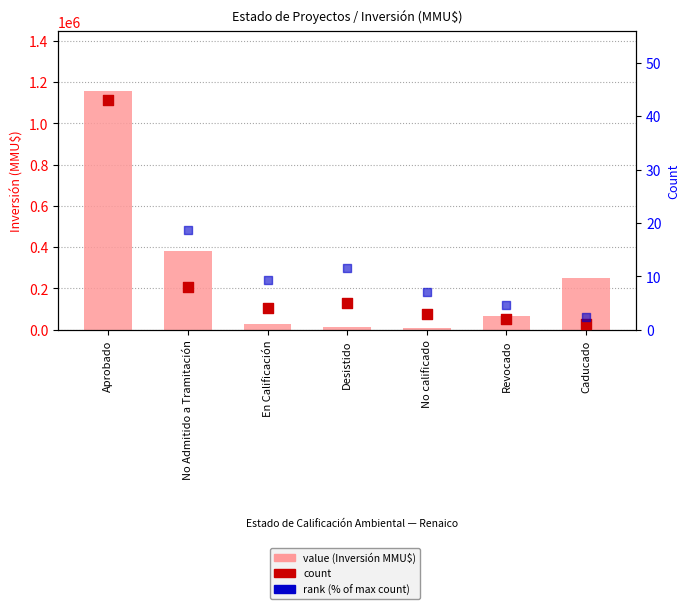

At how many categories does at least one series exceed 906916?

1